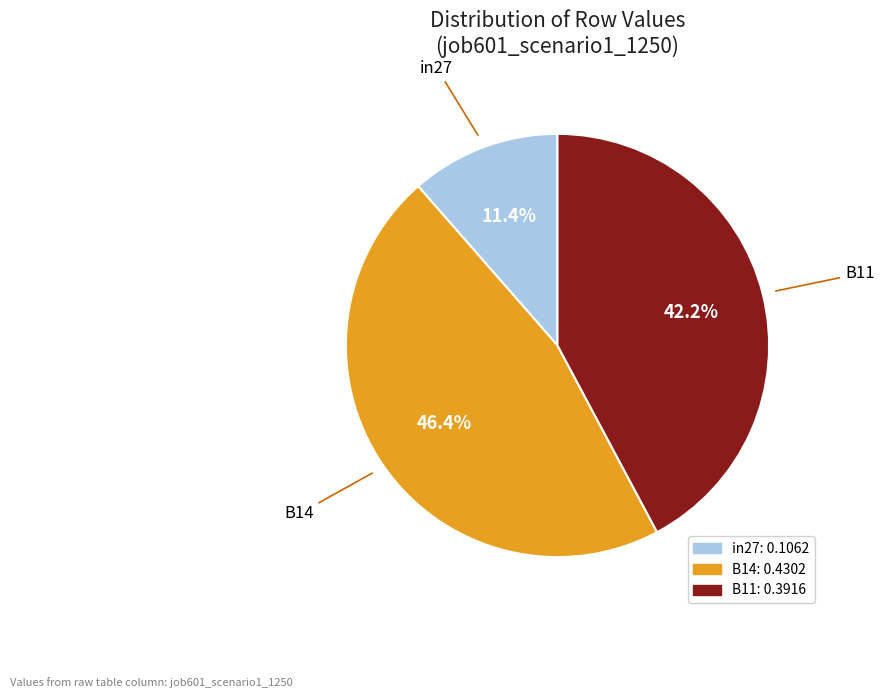

What is the total percentage of in27 and B14?

57.8%